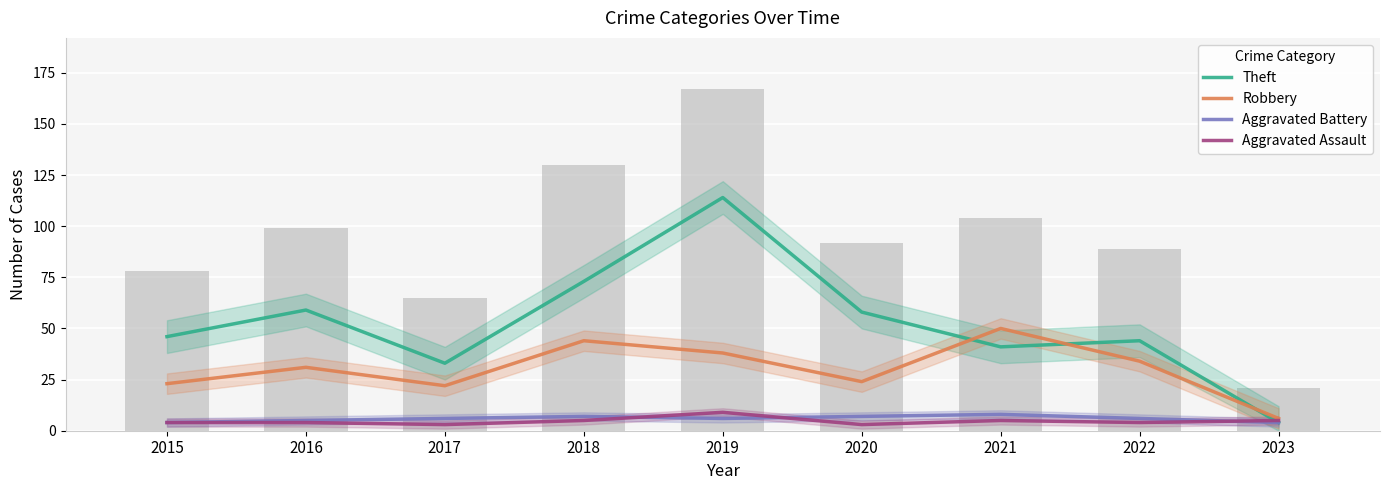

What is the total value across all series at 2022?

88